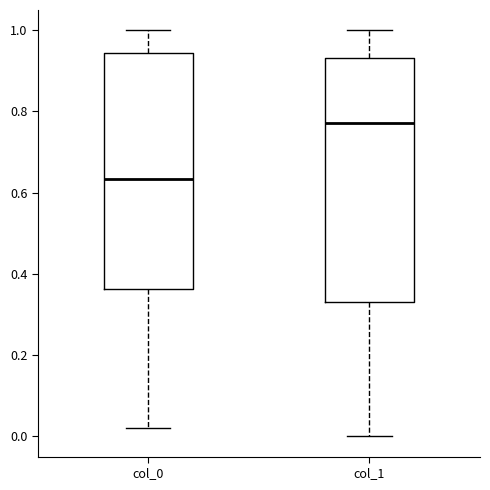

Reading left to right, transcribe this box plot: for each box, give where its median line is, the range the box spans, and where its two whiskers end, as read against the y-axis. The values are not printed on the chart, so give them approximately, as read against the axis.

col_0: median 0.64, box 0.36 to 0.94, whiskers 0.02 to 1.00
col_1: median 0.78, box 0.34 to 0.94, whiskers 0.00 to 1.00